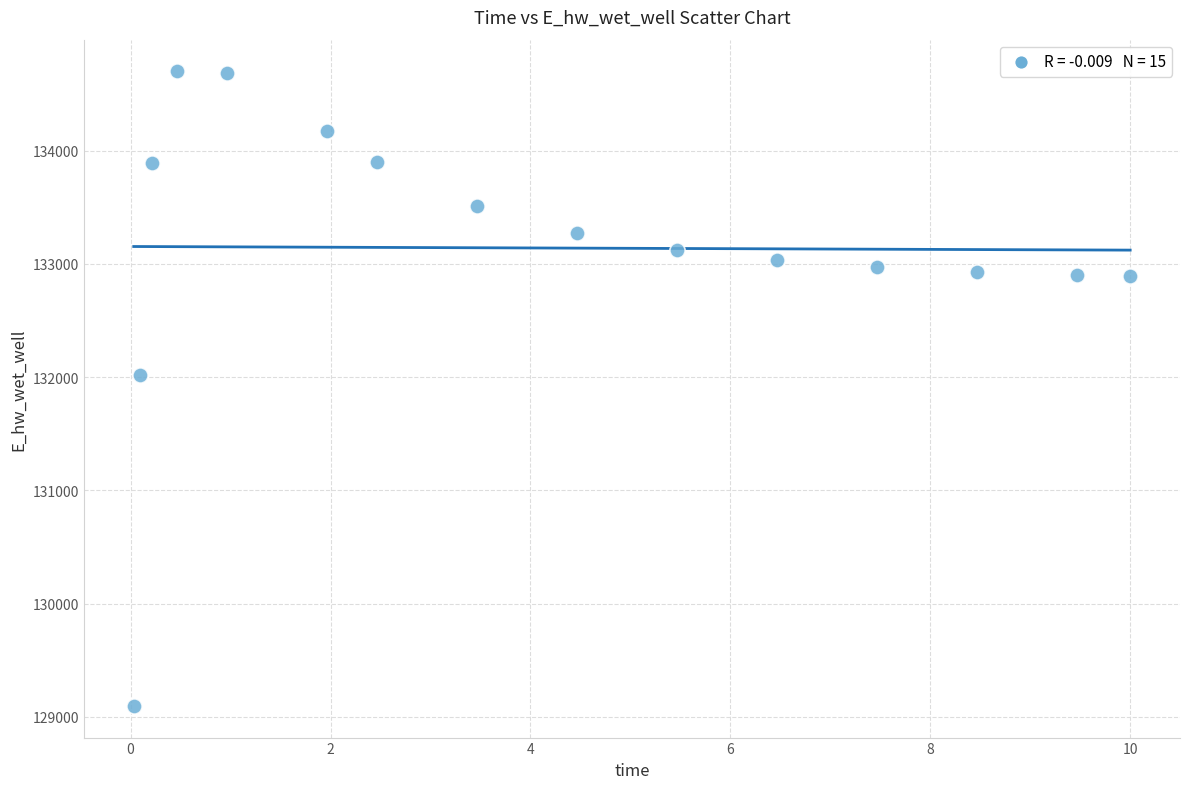

What is the range of X values (max minus min)?

10.0